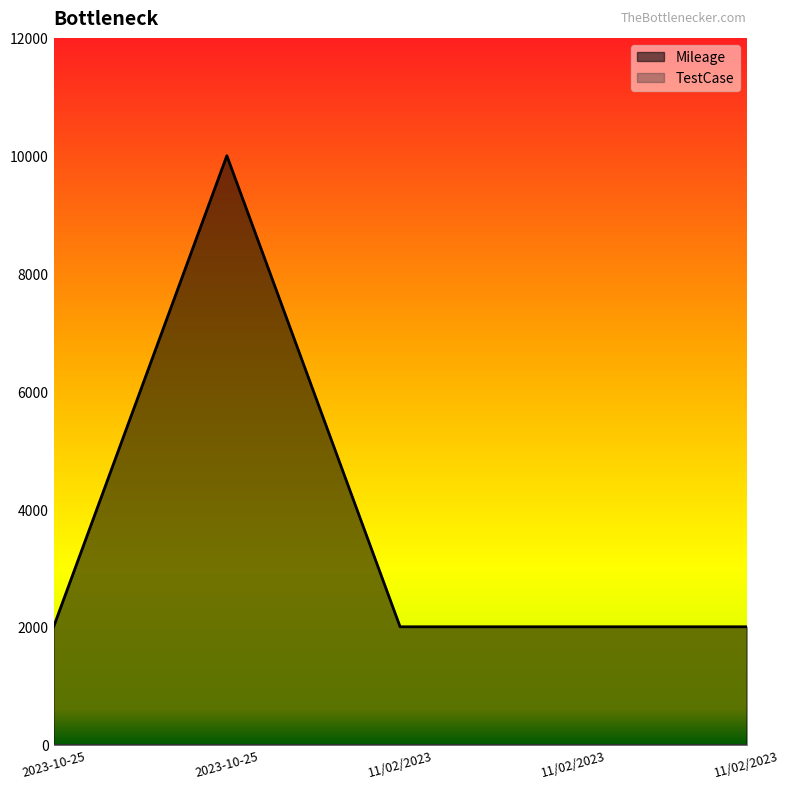

What is the ratio of the value at 11/02/2023 to the value at 2023-10-25?

0.2